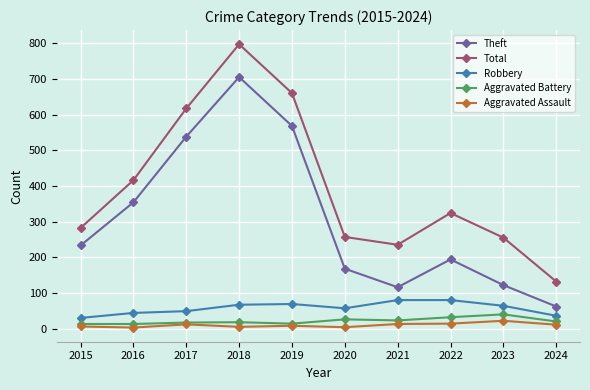

What value does the Robbery series have at 2018, to the nearest 5?

65